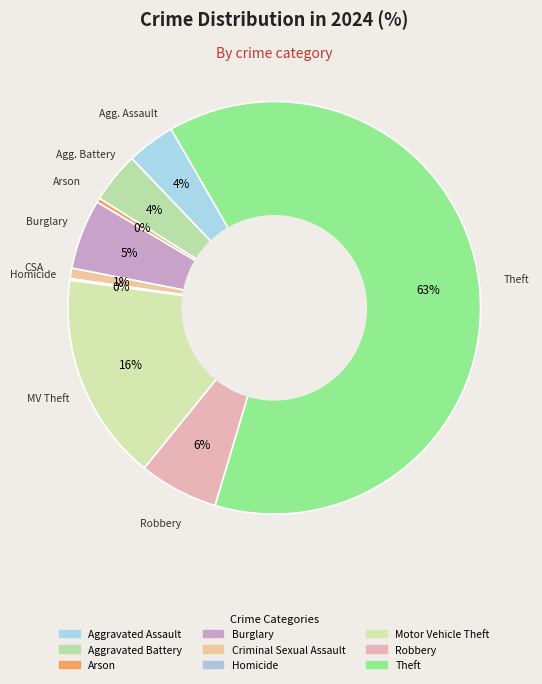

Rank the categories by value from highest to lowest.

Theft, Motor Vehicle Theft, Robbery, Burglary, Aggravated Battery, Aggravated Assault, Criminal Sexual Assault, Arson, Homicide